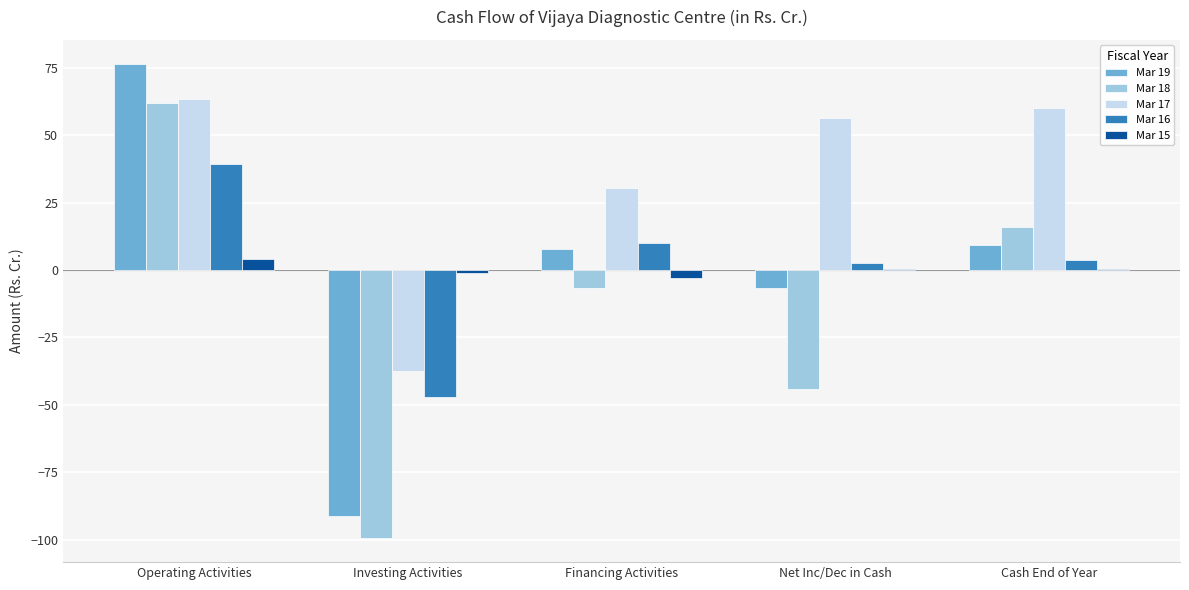

The Mar 18 series shows -133.4 at Investing Activities. True or false?

False